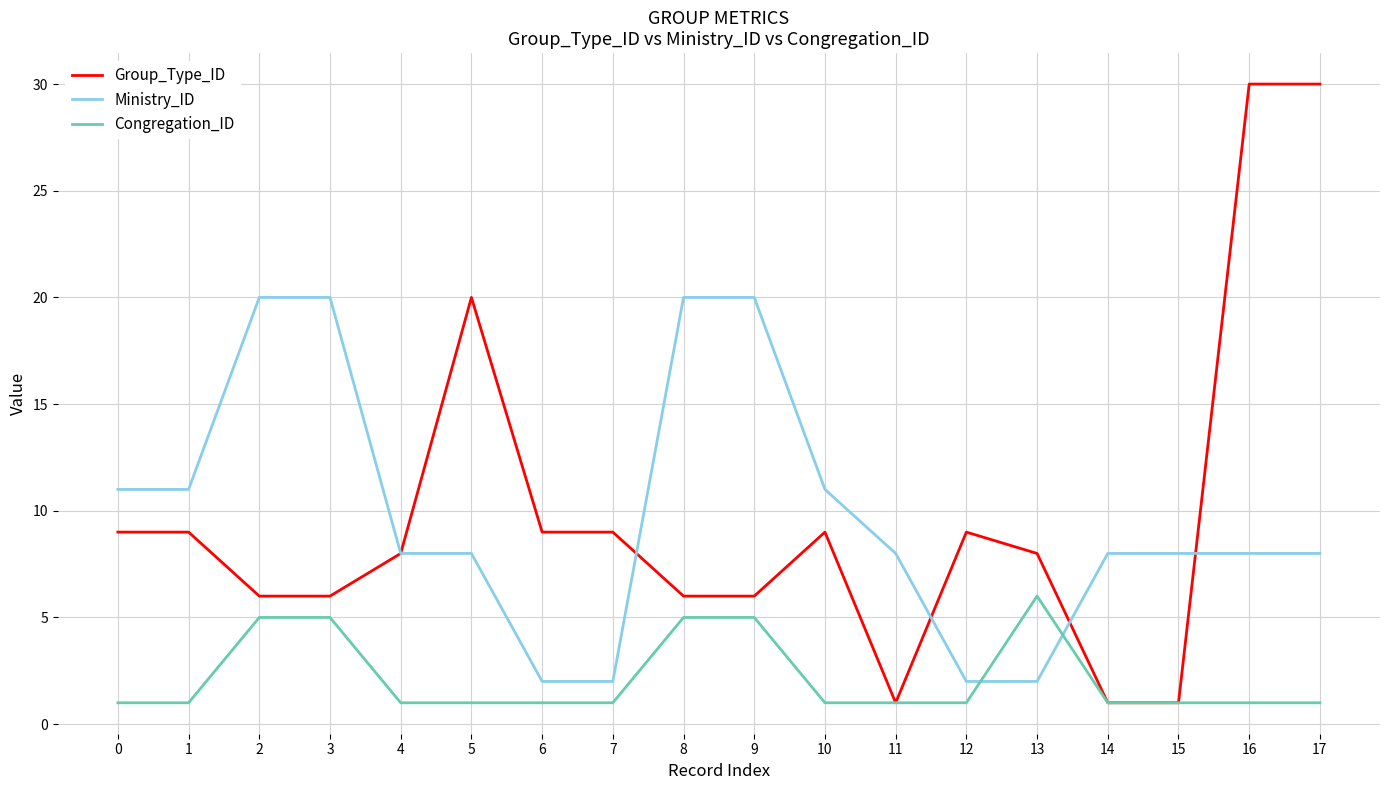

Where do Congregation_ID and Ministry_ID first cross each other?

12 and 13